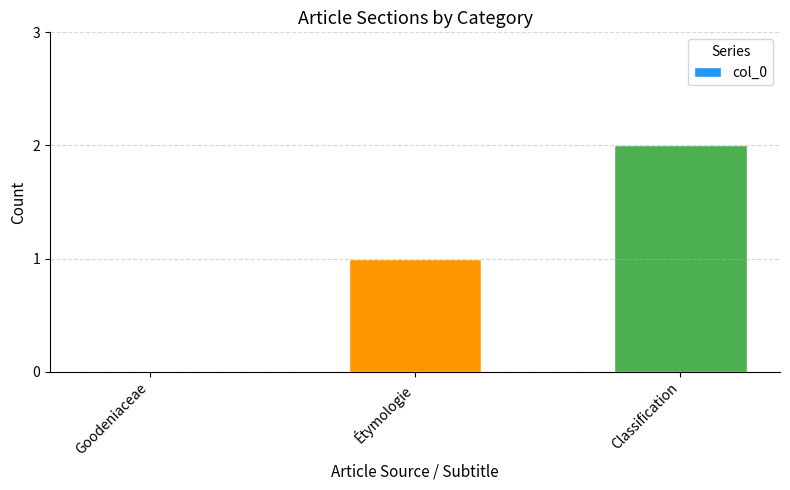

True or false: the data shows 1 at Classification.

False